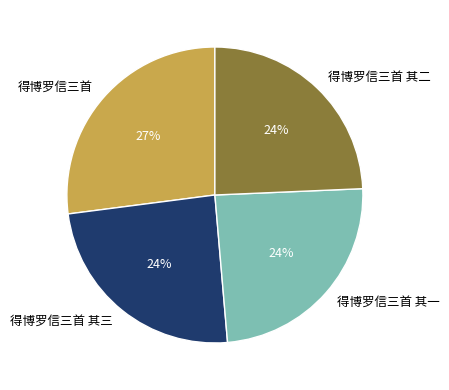

To the nearest percent, what is the difference between the 得博罗信三首 其二 and 得博罗信三首 slice percentages?

3%